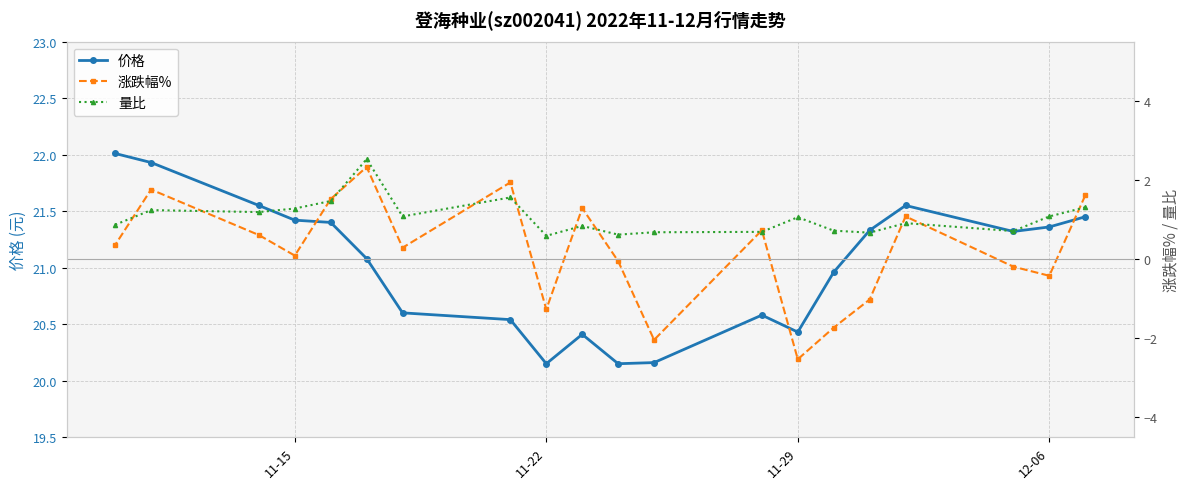

True or false: 量比 and 价格 intersect in this chart.

False